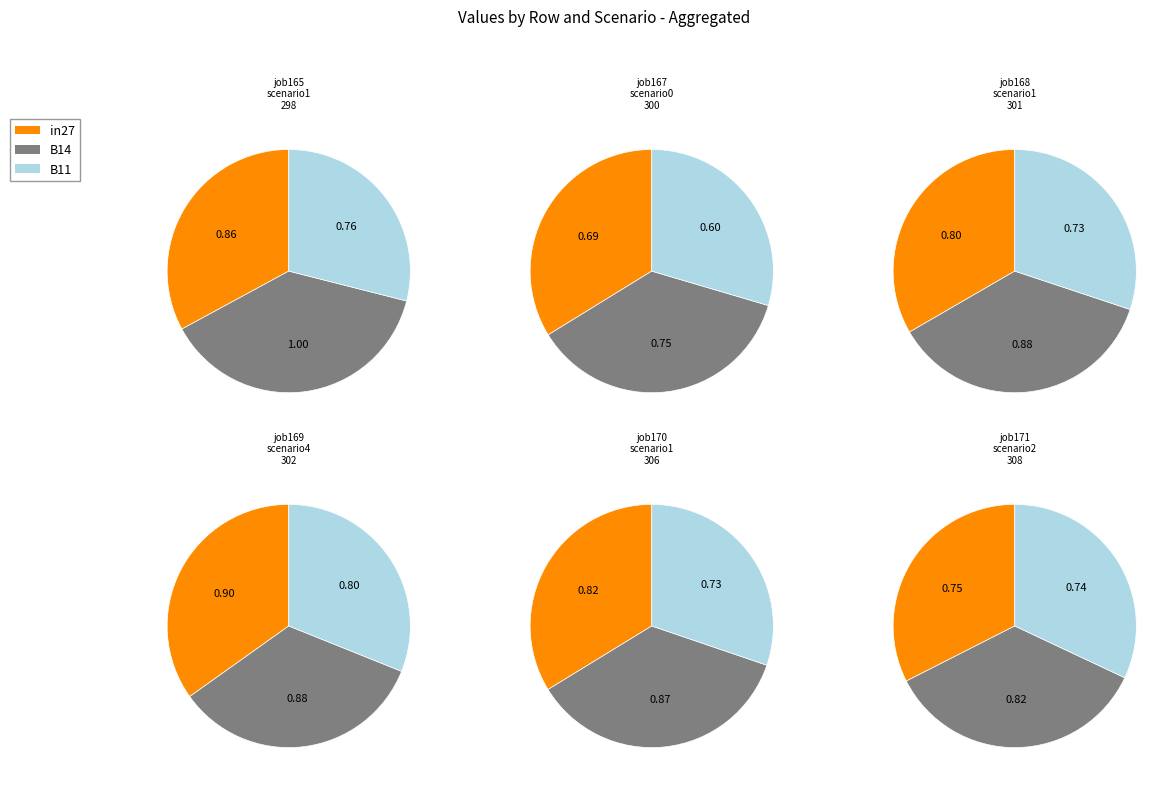

To the nearest percent, what is the difference between the largest and smallest slice percentages?

9%